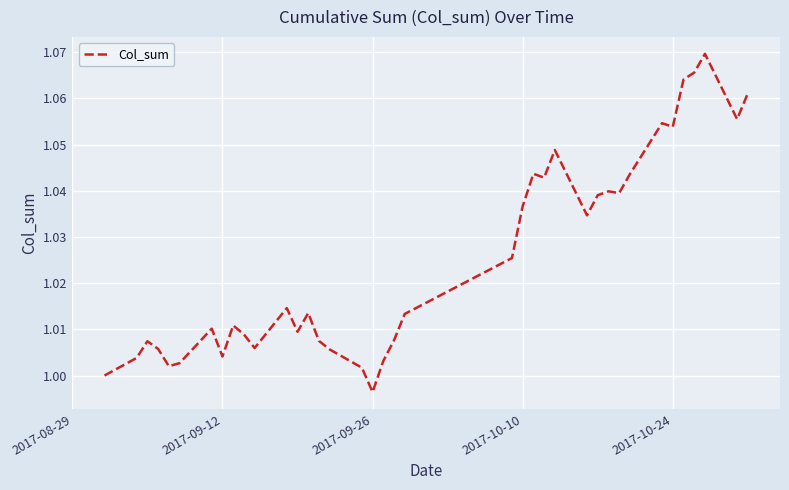

Which category has the lowest value across all series?

2017-09-26